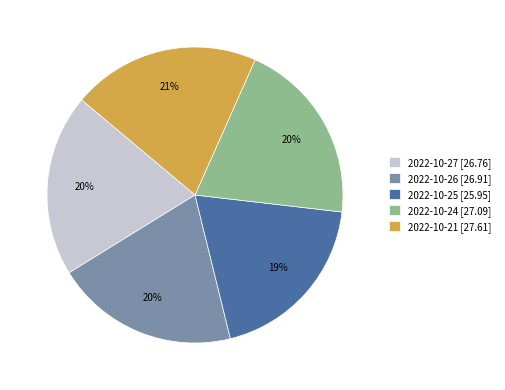

Count the number of slices in the pie.

5